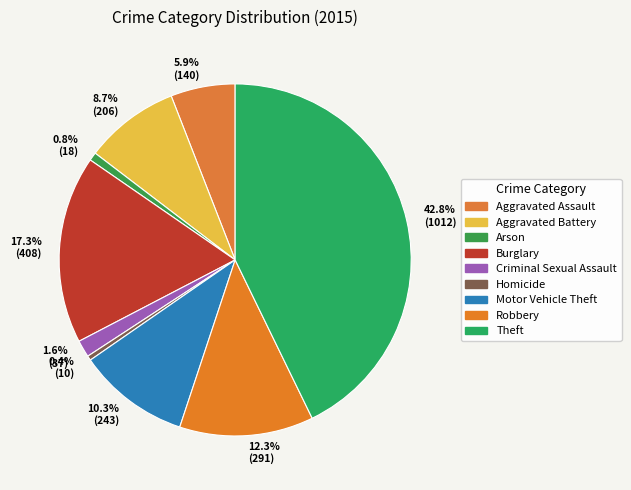

Is Aggravated Assault the majority of the pie?

No